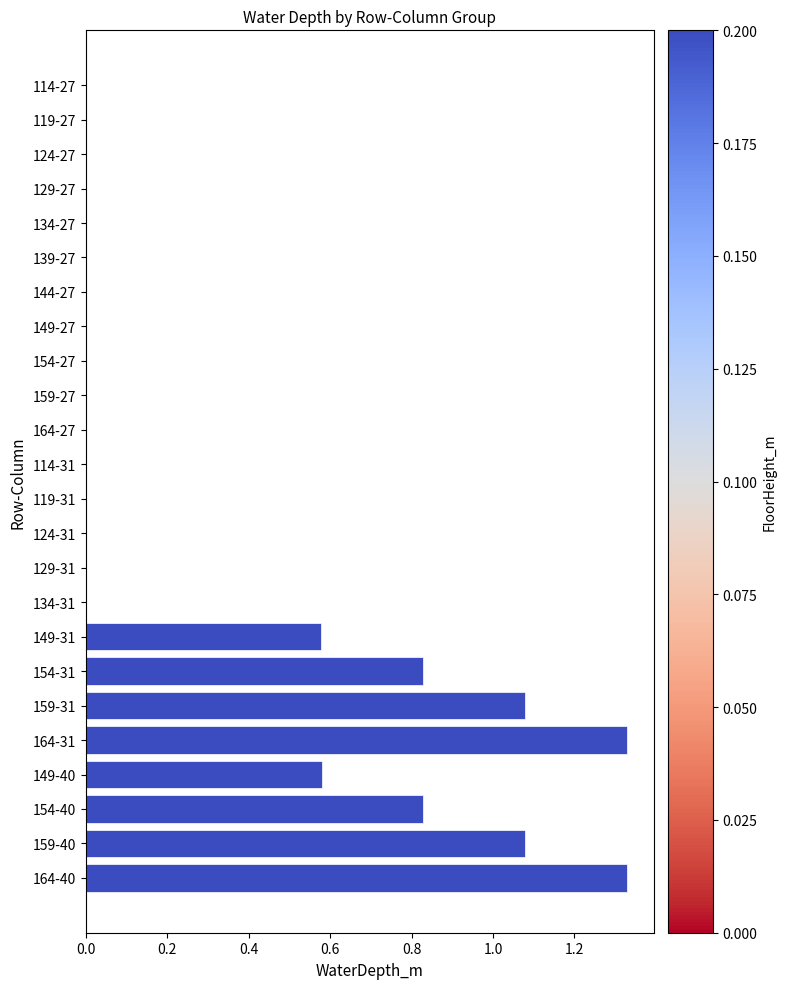

How many distinct data groups are displayed?

1